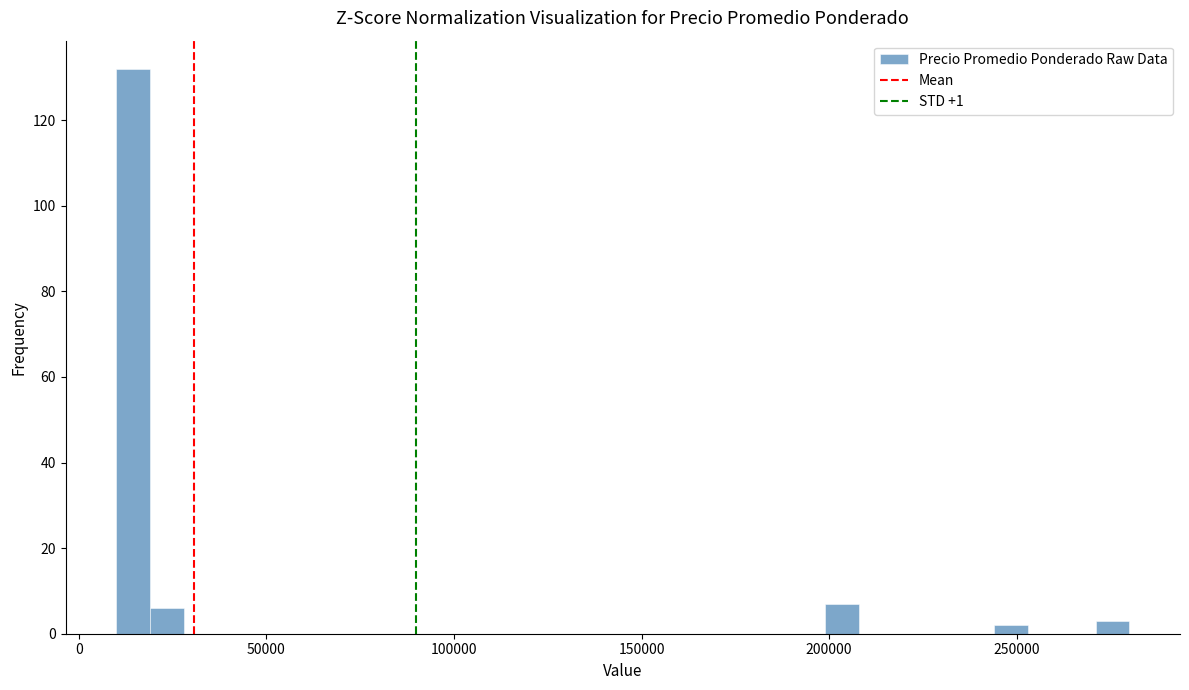

Around what value on the x-axis is the tallest bar? Give the approximate position of its centre, as read against the axis.

15000